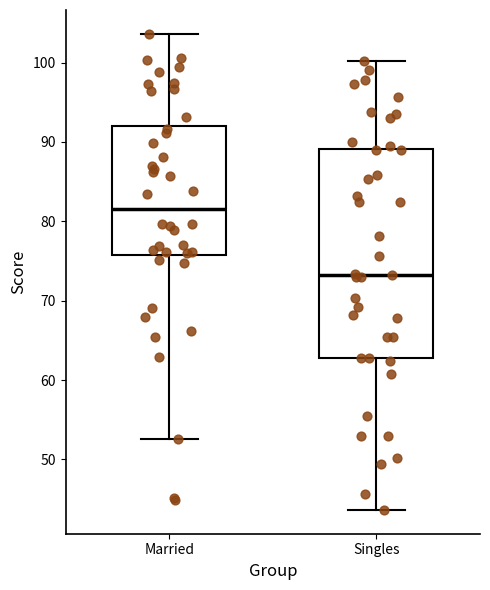

Where is the lower edge of the box for Singles on the y-axis? The values are not printed on the chart, so give them approximately, as read against the axis.

63